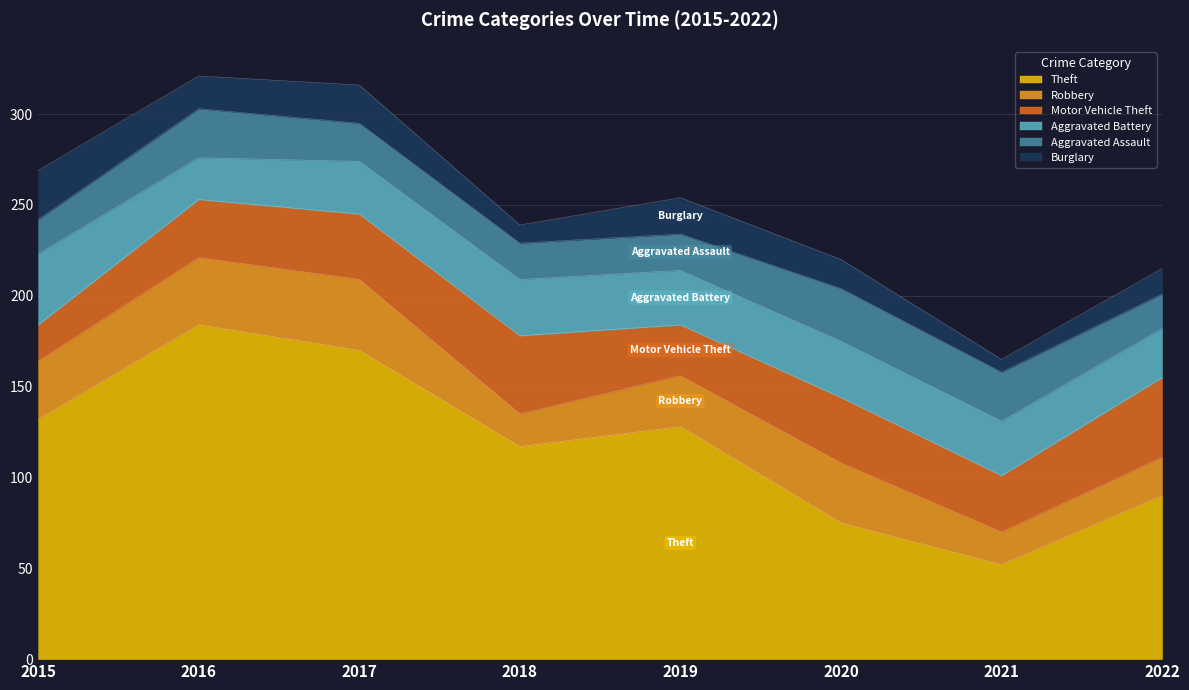

The value of Robbery at 2022 is 21. True or false?

True